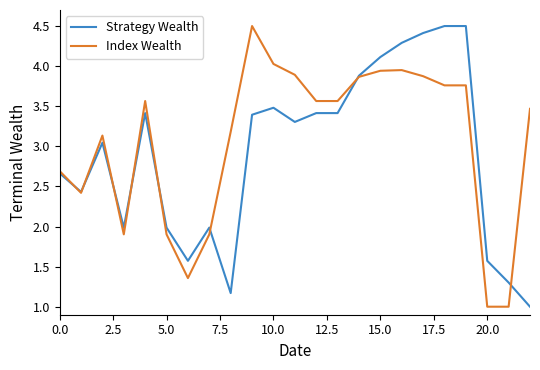

What is the highest value of the Index Wealth series?

4.5